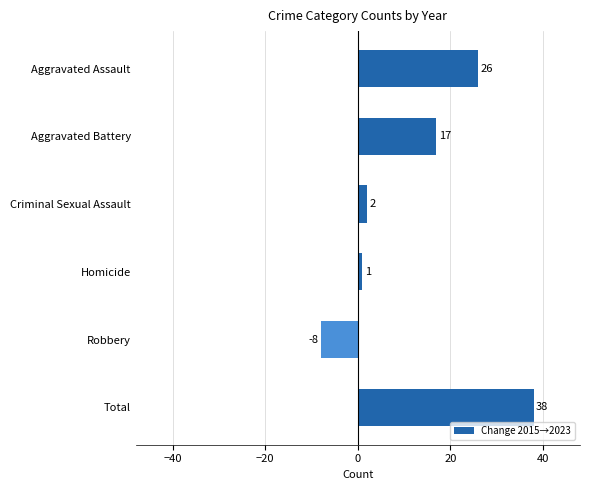

What position from the top is Homicide?

4